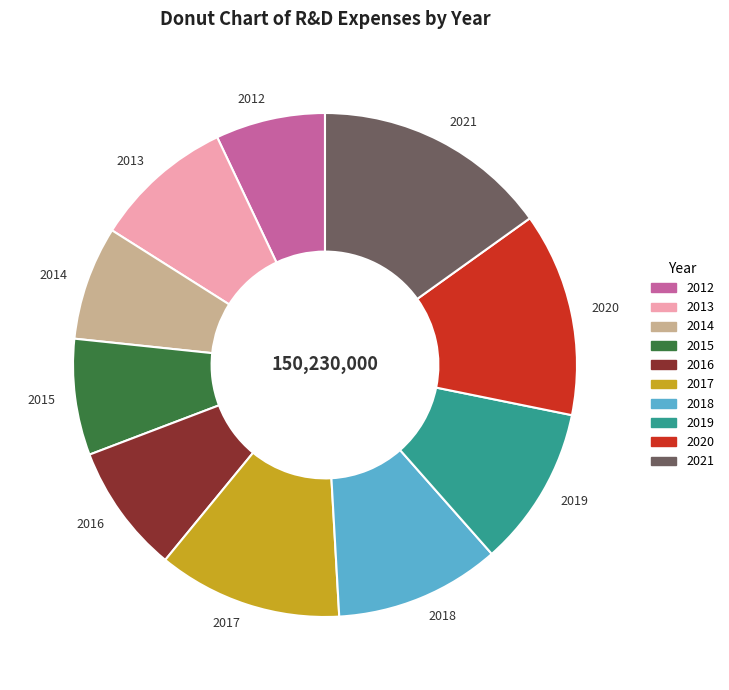

What is the ratio of the value at 2021 to the value at 2012?

2.1